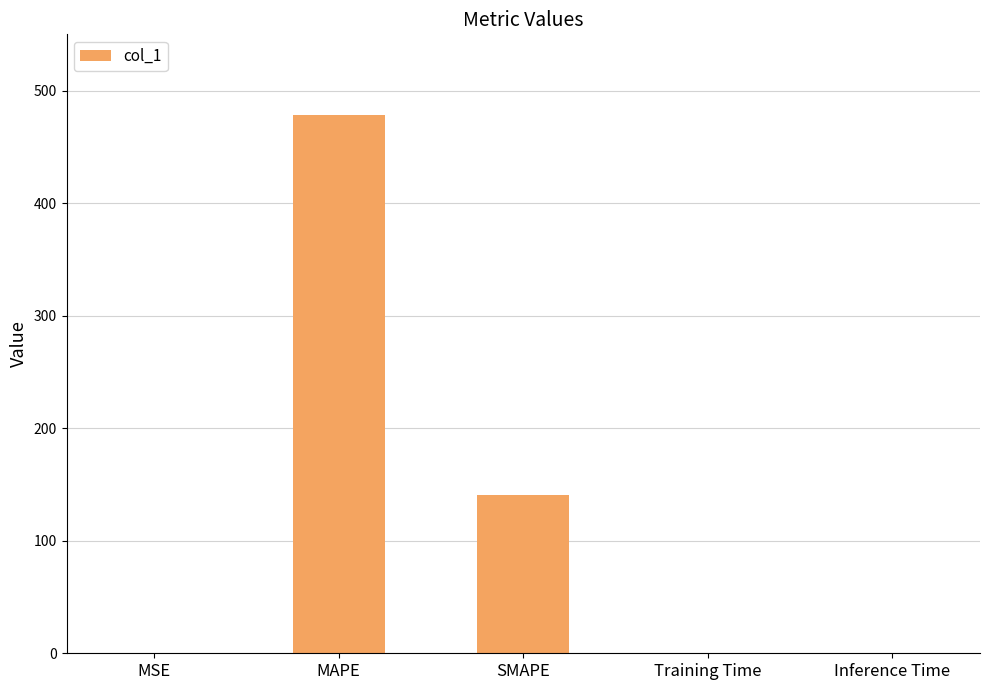

What is the change in value from MSE to SMAPE?

+140.8